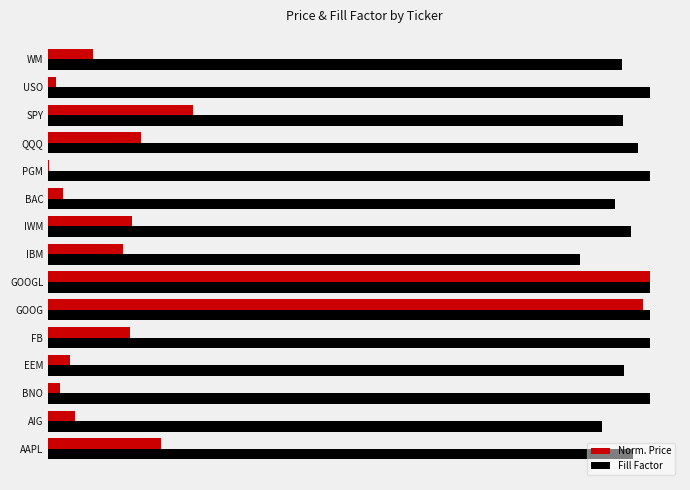

What are all the series names shown in the legend?

Norm. Price, Fill Factor